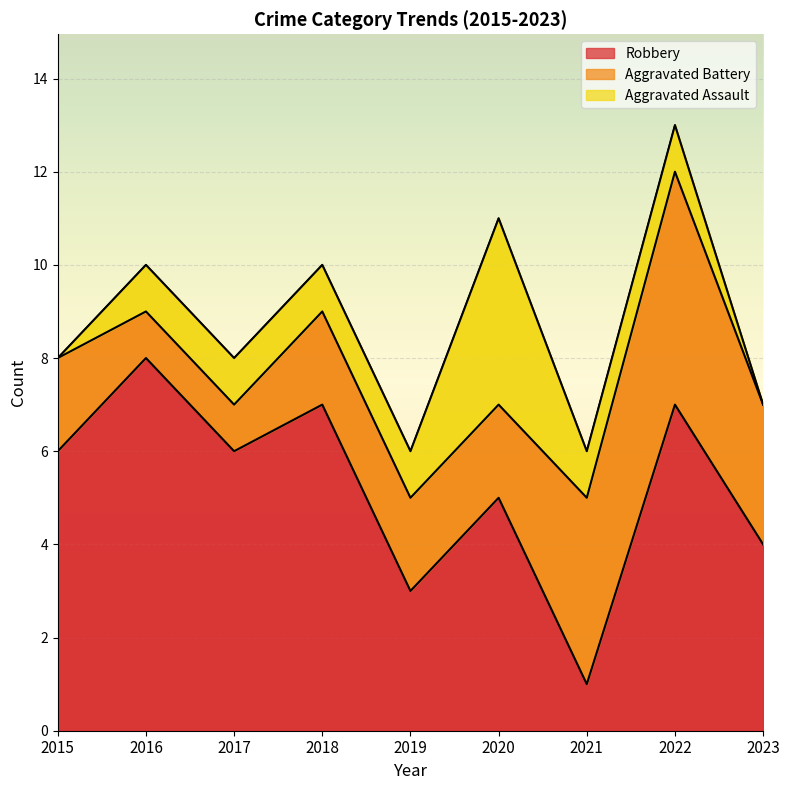

What is the spread (max minus min) of values at 2023?

4